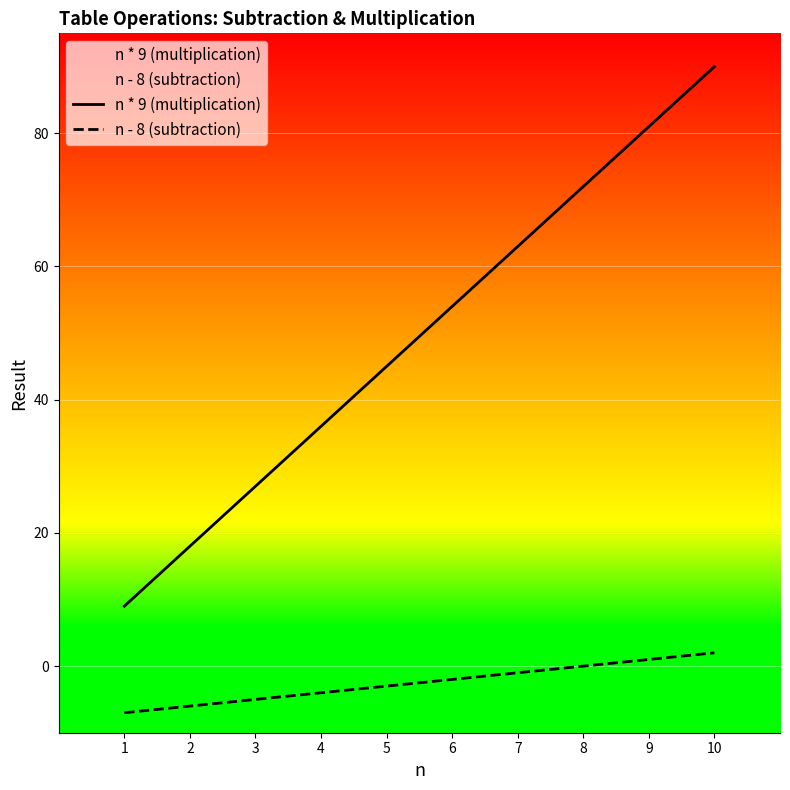

True or false: n - 8 (subtraction) has a value of -6 at 2.

True